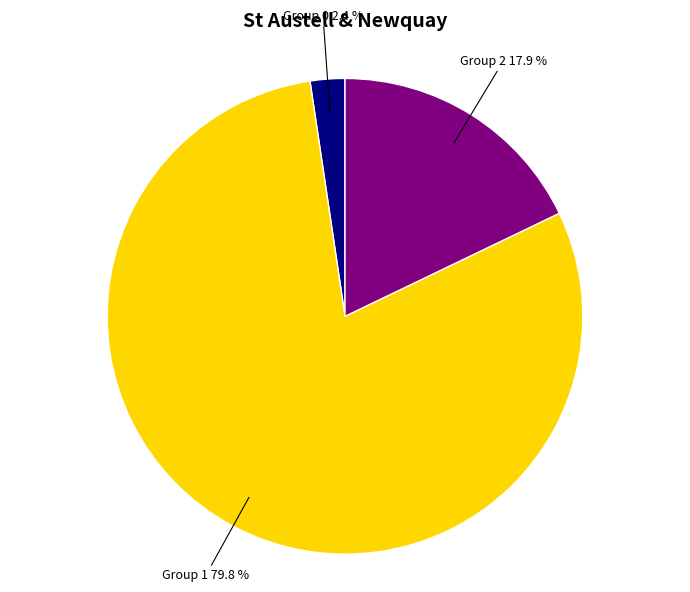

Is there a majority slice in this chart?

Yes